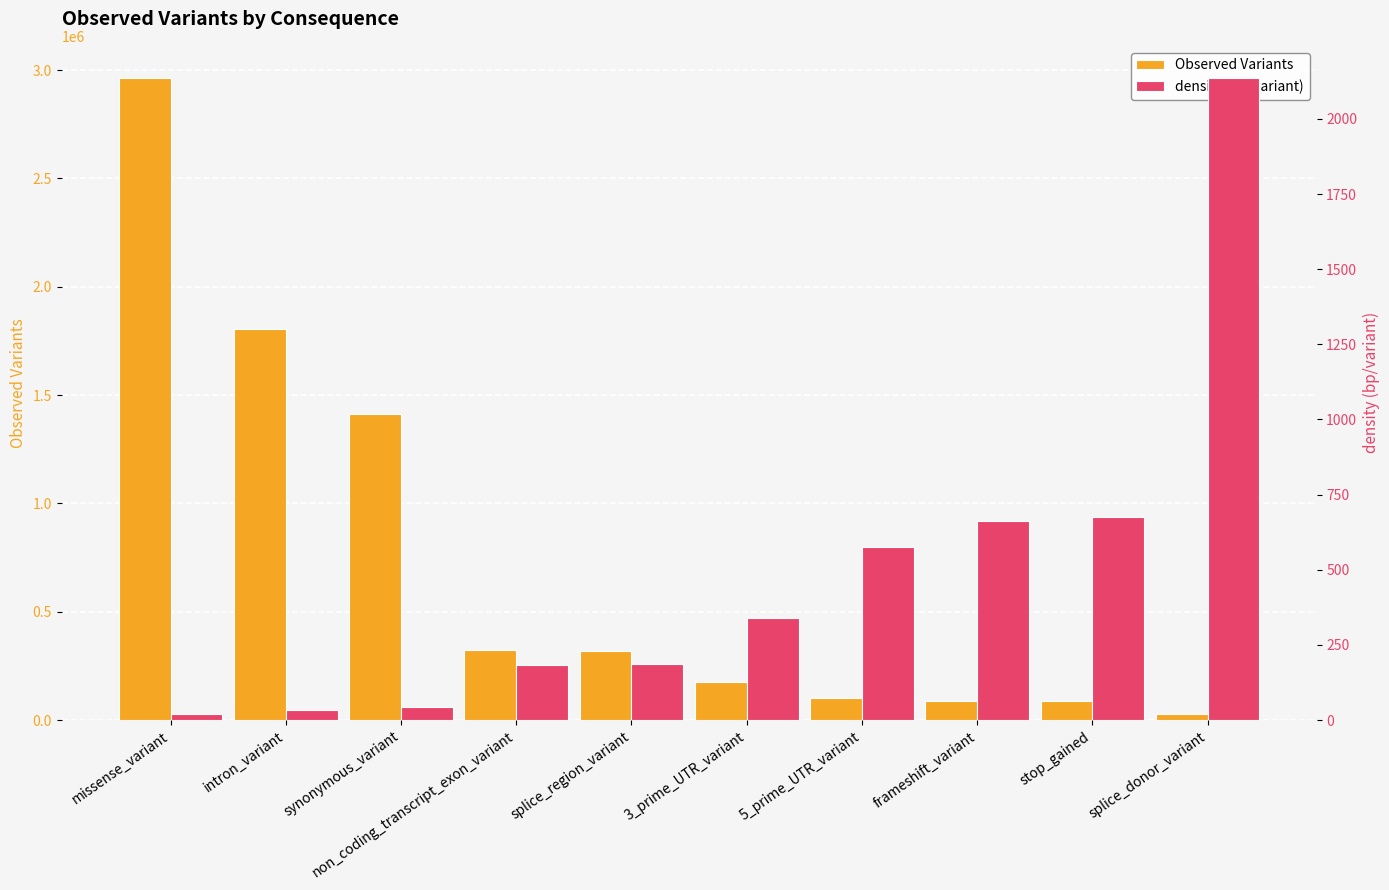

What position from the right is intron_variant?

9